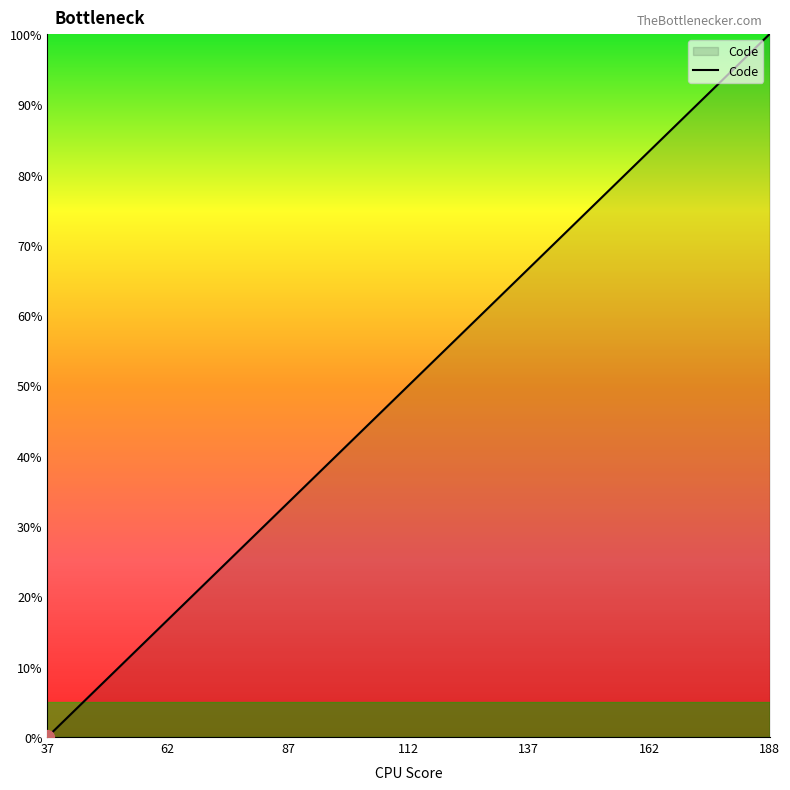

What is the maximum value shown in the chart?

100.0